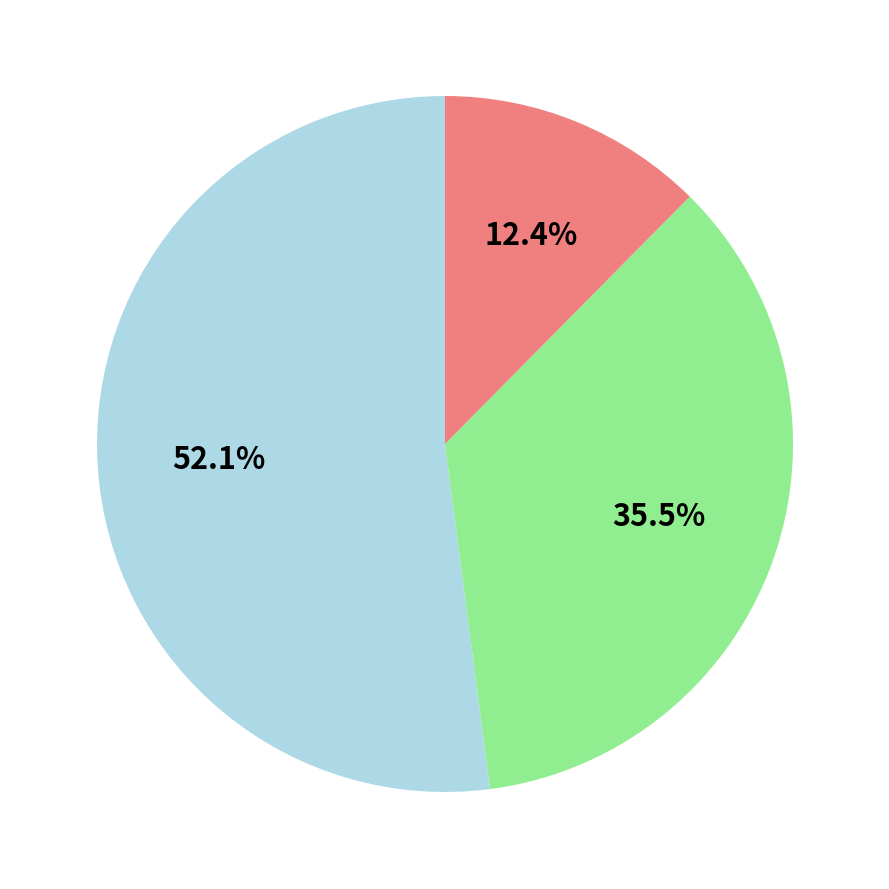

To the nearest percent, what is the difference between the largest and smallest slice percentages?

40%